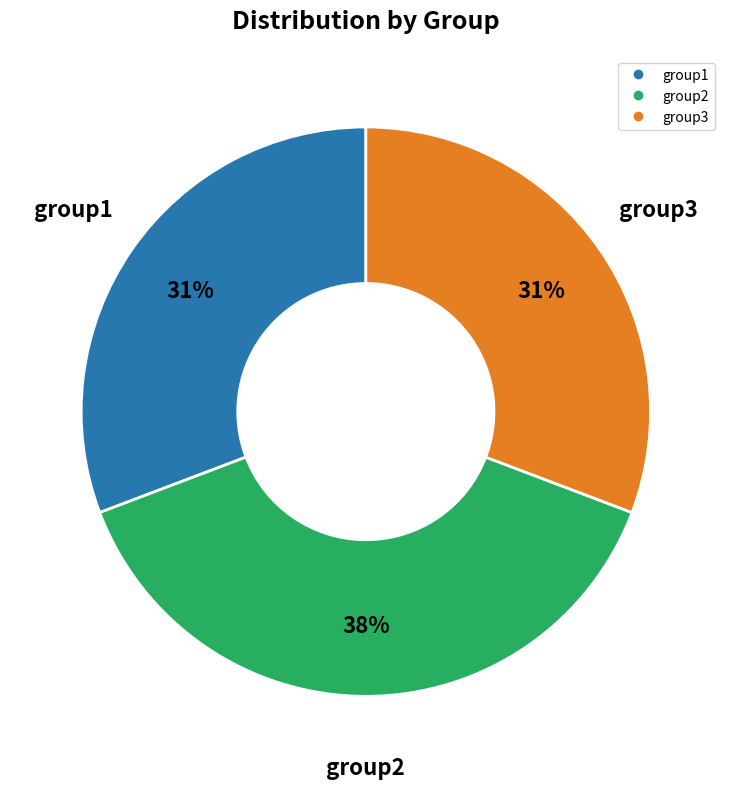

Is there any slice that represents more than half of the pie?

No